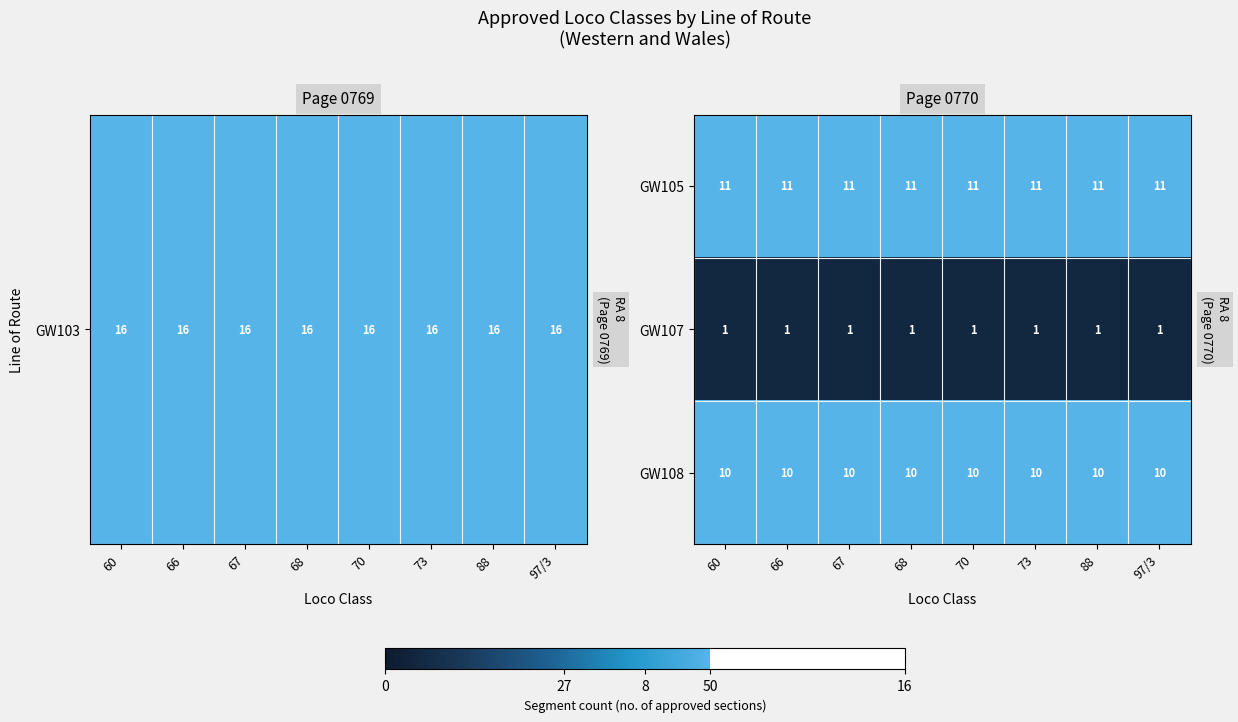

What is the sum of all GW107 values?

8